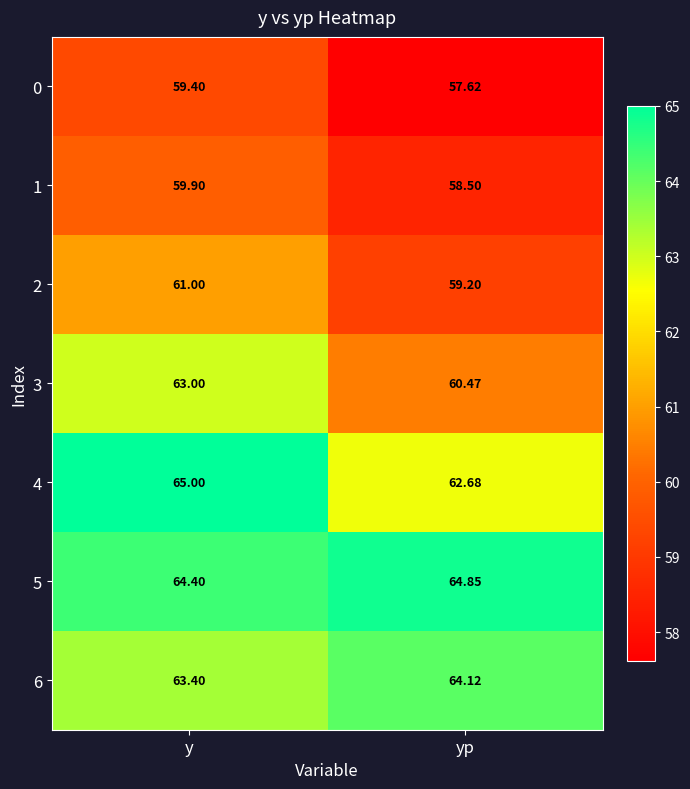

Where does the 0 series first go above 59?

y